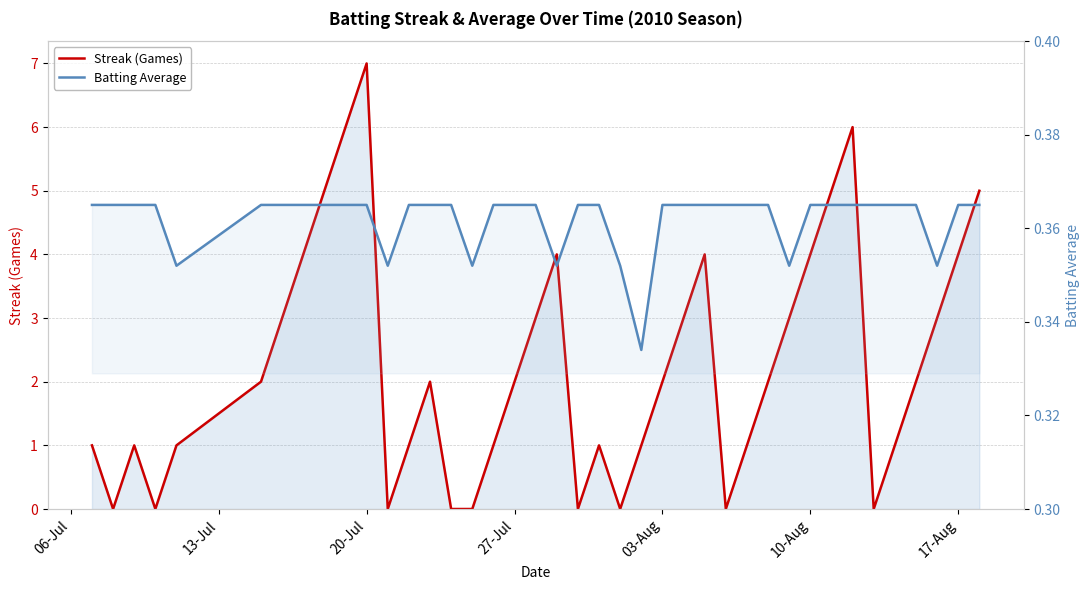

What is the difference between the maximum and minimum values in the Streak (Games) series?

7.0